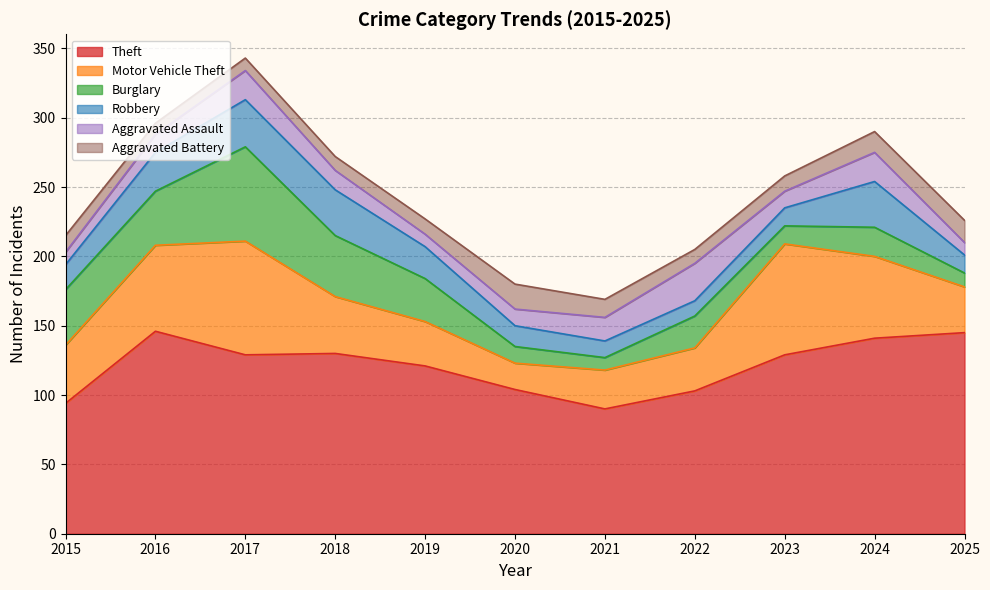

At which label is Motor Vehicle Theft closest to 50?

2015